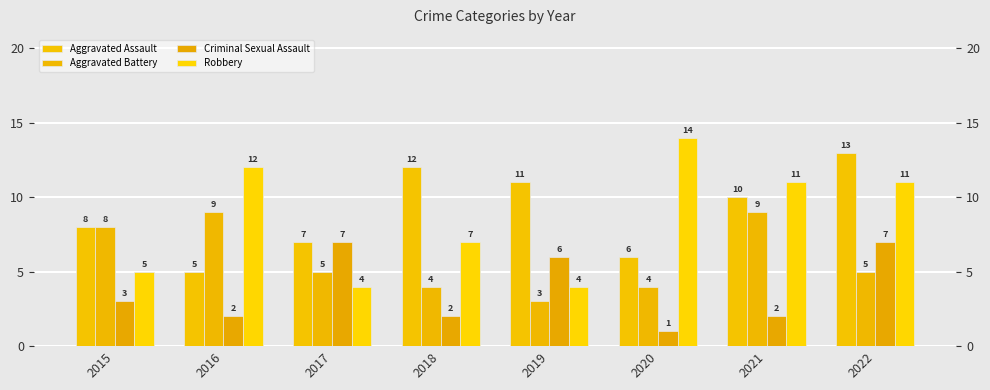

Reading left to right, extract all data points from this chart.

Aggravated Assault: 2015=8	2016=5	2017=7	2018=12	2019=11	2020=6	2021=10	2022=13
Aggravated Battery: 2015=8	2016=9	2017=5	2018=4	2019=3	2020=4	2021=9	2022=5
Criminal Sexual Assault: 2015=3	2016=2	2017=7	2018=2	2019=6	2020=1	2021=2	2022=7
Robbery: 2015=5	2016=12	2017=4	2018=7	2019=4	2020=14	2021=11	2022=11